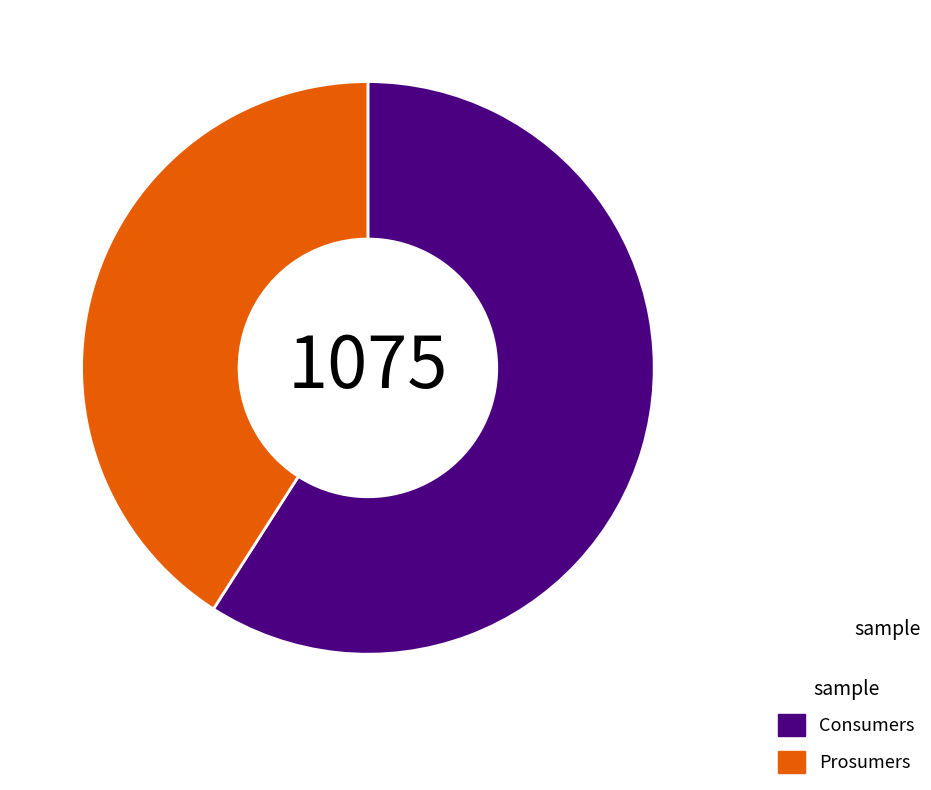

Combined, do Consumers and Prosumers account for over 50%?

Yes